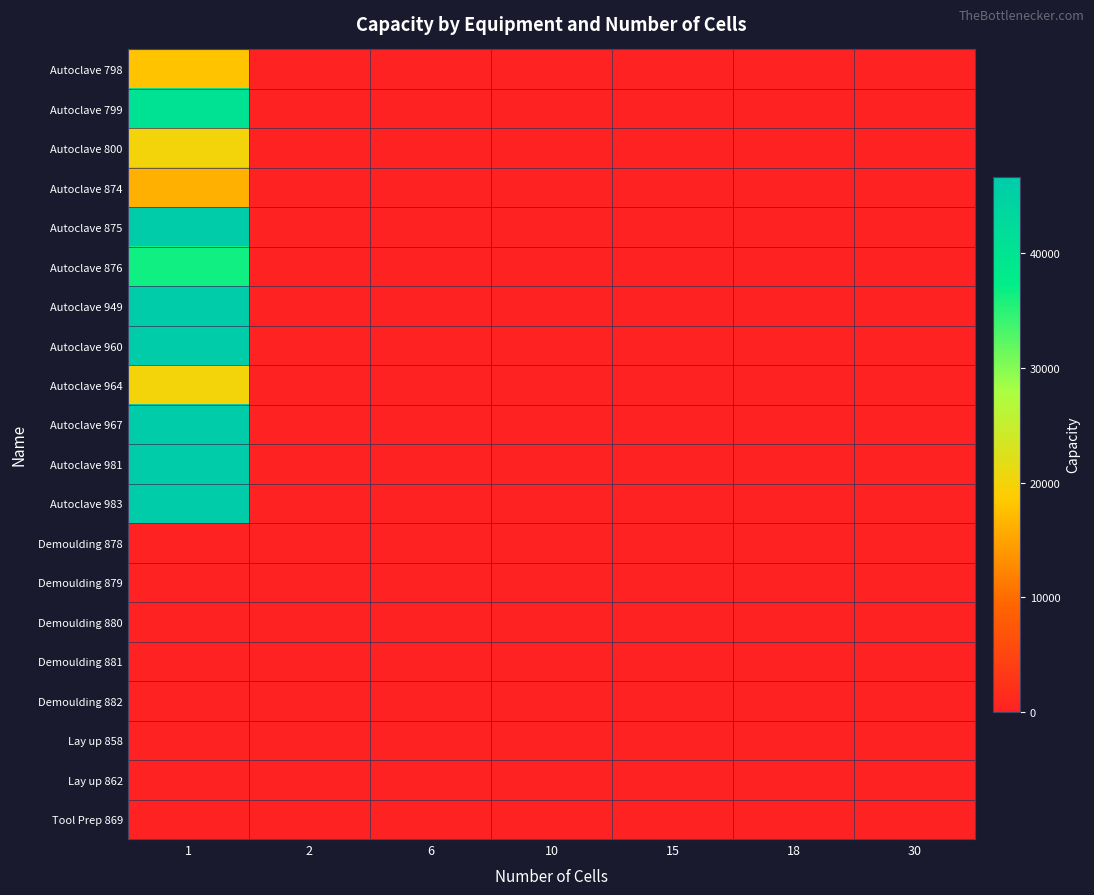

Reading left to right, list all the values displayed in this chart.

Autoclave 798: 1=18000	2=0	6=0	10=0	15=0	18=0	30=0
Autoclave 799: 1=40500	2=0	6=0	10=0	15=0	18=0	30=0
Autoclave 800: 1=20000	2=0	6=0	10=0	15=0	18=0	30=0
Autoclave 874: 1=16200	2=0	6=0	10=0	15=0	18=0	30=0
Autoclave 875: 1=46575	2=0	6=0	10=0	15=0	18=0	30=0
Autoclave 876: 1=36450	2=0	6=0	10=0	15=0	18=0	30=0
Autoclave 949: 1=46576	2=0	6=0	10=0	15=0	18=0	30=0
Autoclave 960: 1=46577	2=0	6=0	10=0	15=0	18=0	30=0
Autoclave 964: 1=20001	2=0	6=0	10=0	15=0	18=0	30=0
Autoclave 967: 1=46578	2=0	6=0	10=0	15=0	18=0	30=0
Autoclave 981: 1=46675	2=0	6=0	10=0	15=0	18=0	30=0
Autoclave 983: 1=46579	2=0	6=0	10=0	15=0	18=0	30=0
Demoulding 878: 1=0	2=0	6=0	10=0	15=0	18=0	30=1
Demoulding 879: 1=0	2=0	6=0	10=1	15=0	18=0	30=0
Demoulding 880: 1=0	2=0	6=0	10=1	15=0	18=0	30=0
Demoulding 881: 1=1	2=0	6=0	10=0	15=0	18=0	30=0
Demoulding 882: 1=0	2=0	6=0	10=1	15=0	18=0	30=0
Lay up 858: 1=0	2=0	6=1	10=0	15=0	18=0	30=0
Lay up 862: 1=0	2=0	6=0	10=0	15=0	18=1	30=0
Tool Prep 869: 1=0	2=0	6=0	10=0	15=1	18=0	30=0